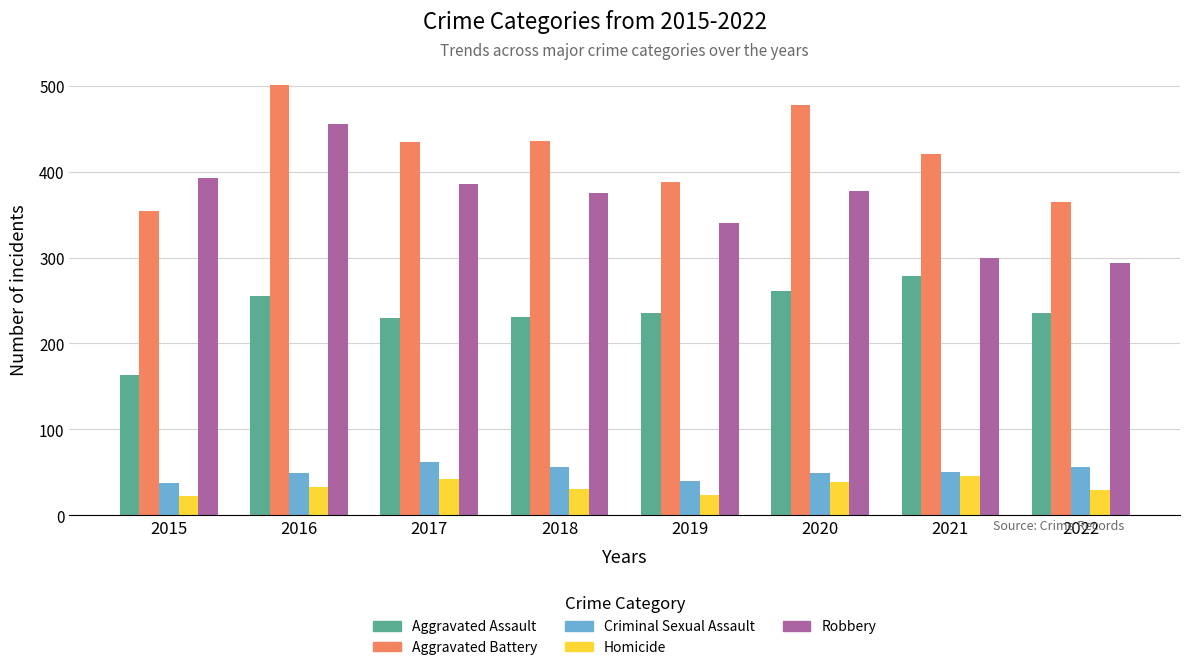

List the series in order of their peak value, lowest first.

Homicide, Criminal Sexual Assault, Aggravated Assault, Robbery, Aggravated Battery